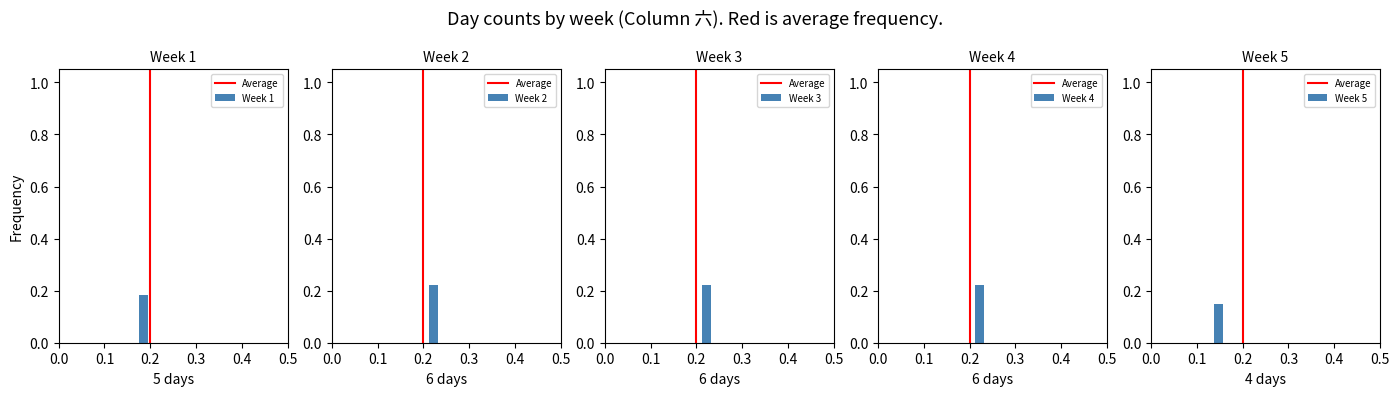

How many positive values are there?

1